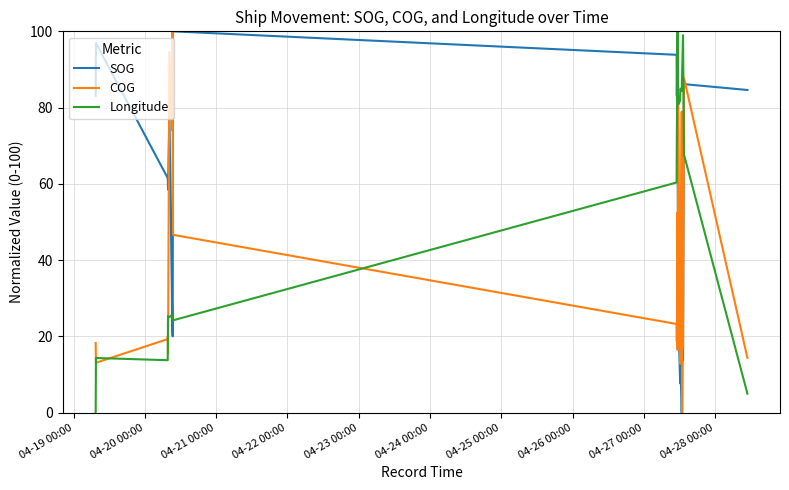

How many times do COG and Longitude cross each other?

8